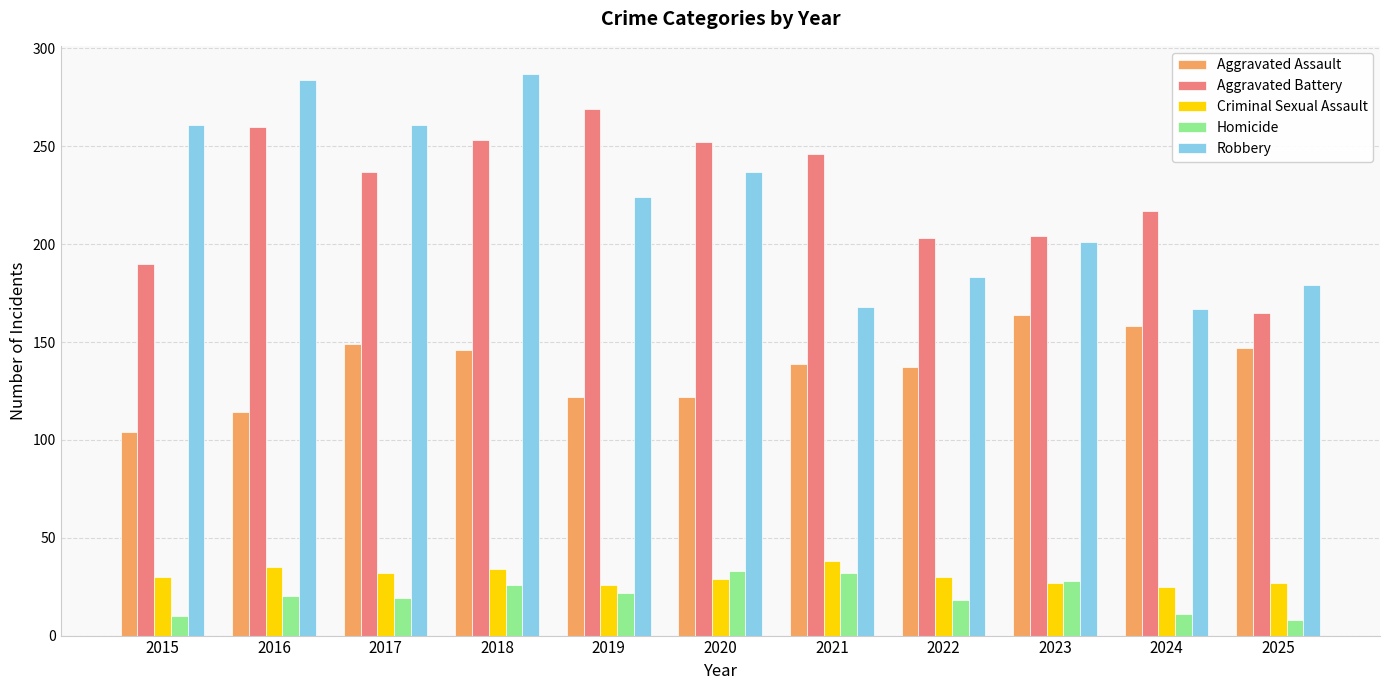

Is it true that Robbery equals 124 at 2019?

False